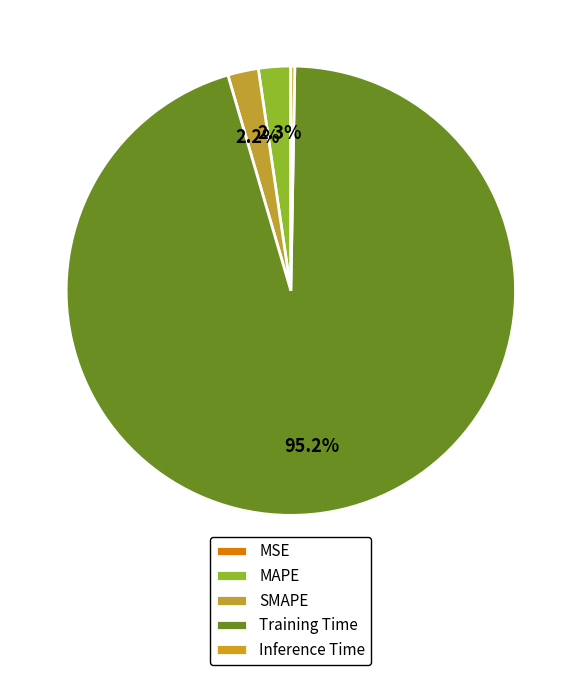

To the nearest percent, what is the difference between the largest and smallest slice percentages?

95%